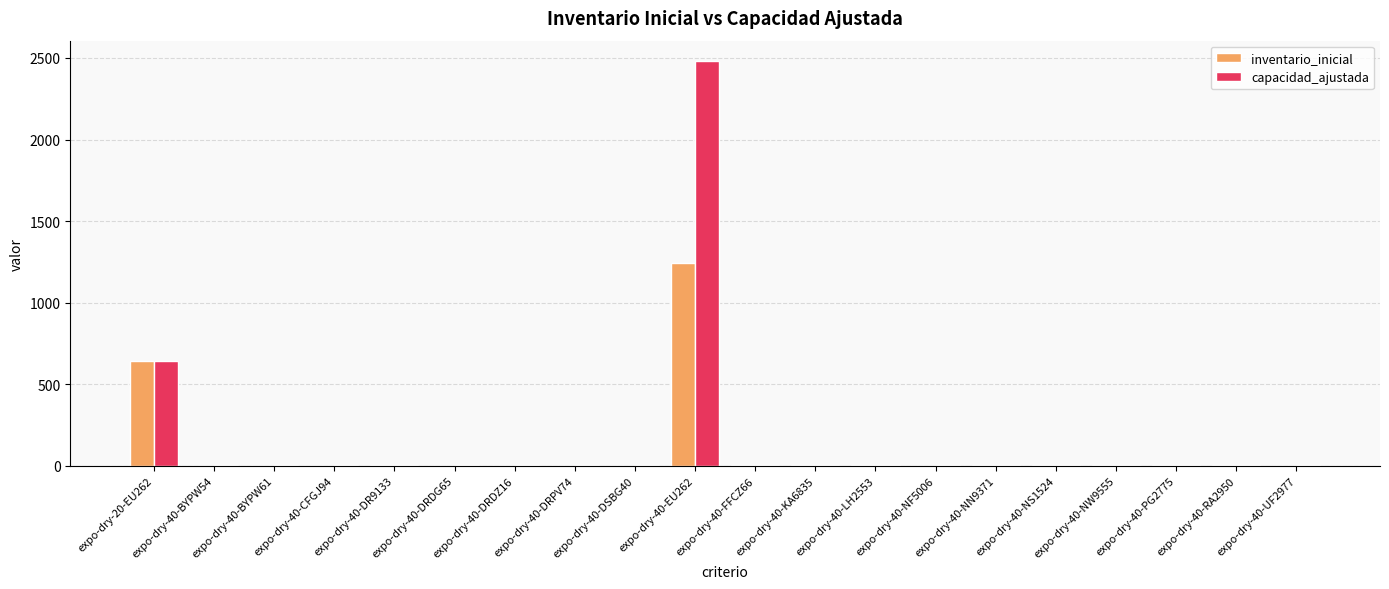

True or false: inventario_inicial has a value of 1 at expo-dry-40-CFGJ94.

True